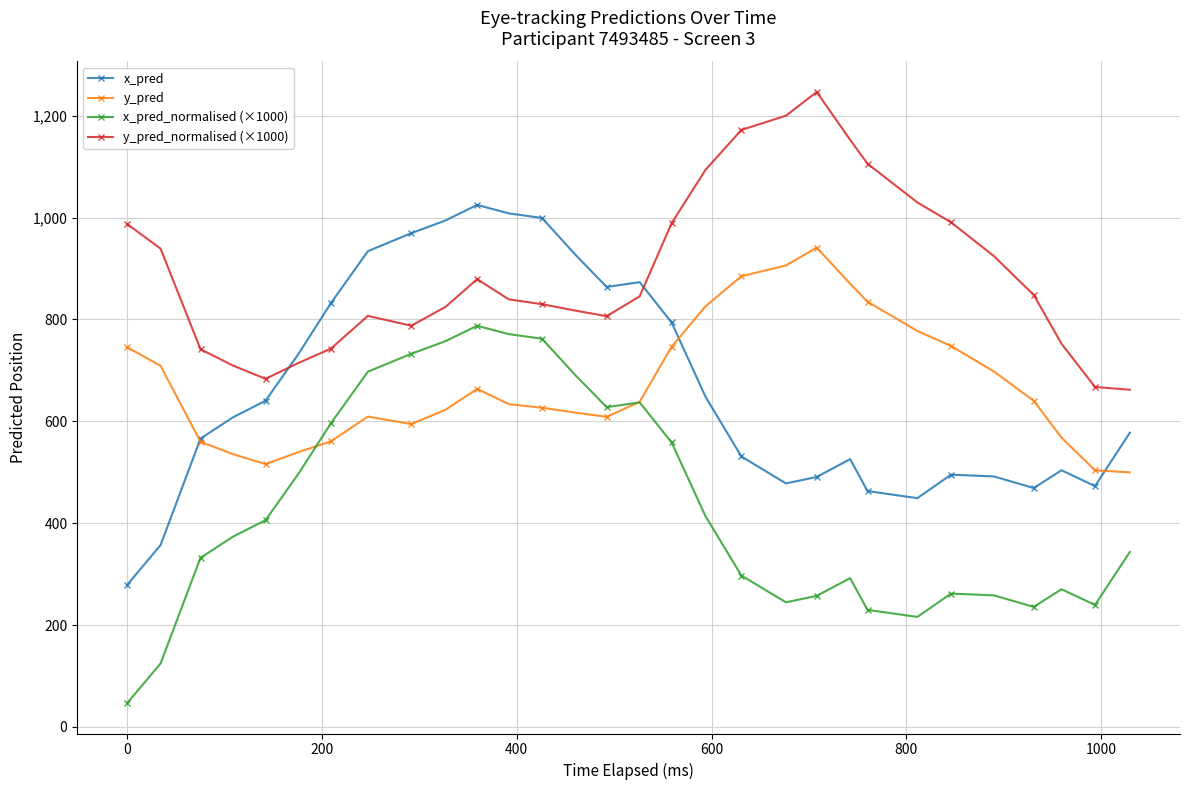

Which series has the widest spread of values?

x_pred